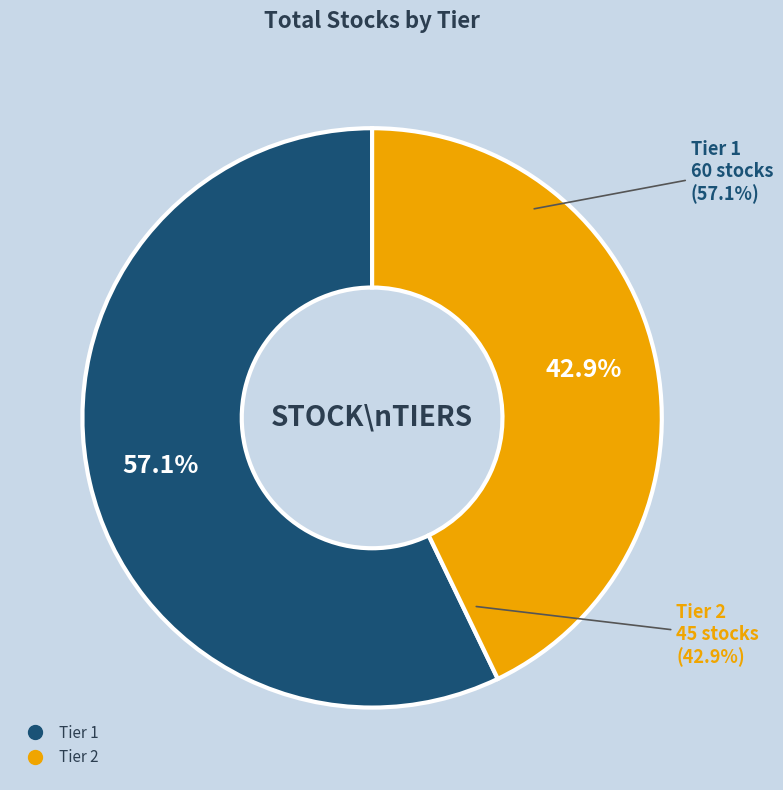

What percentage is NOT represented by Tier 1?

42.9%